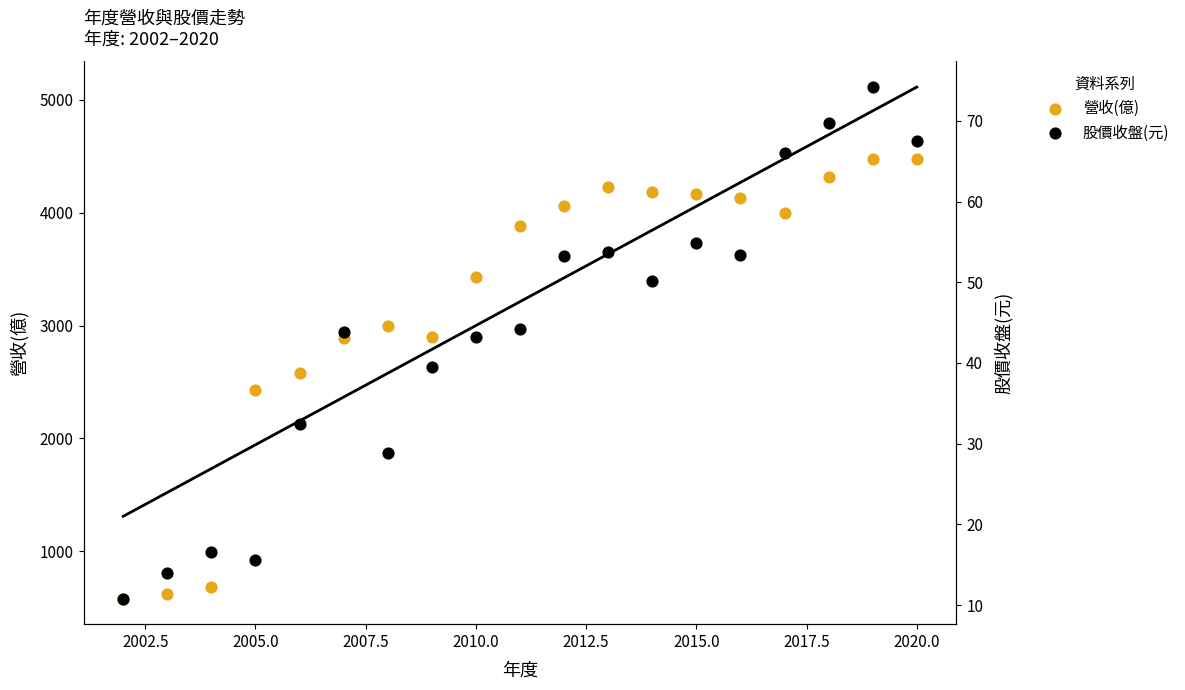

Is the value of 股價收盤(元) at 13 greater than the value of 營收(億) at 2010.0?

No